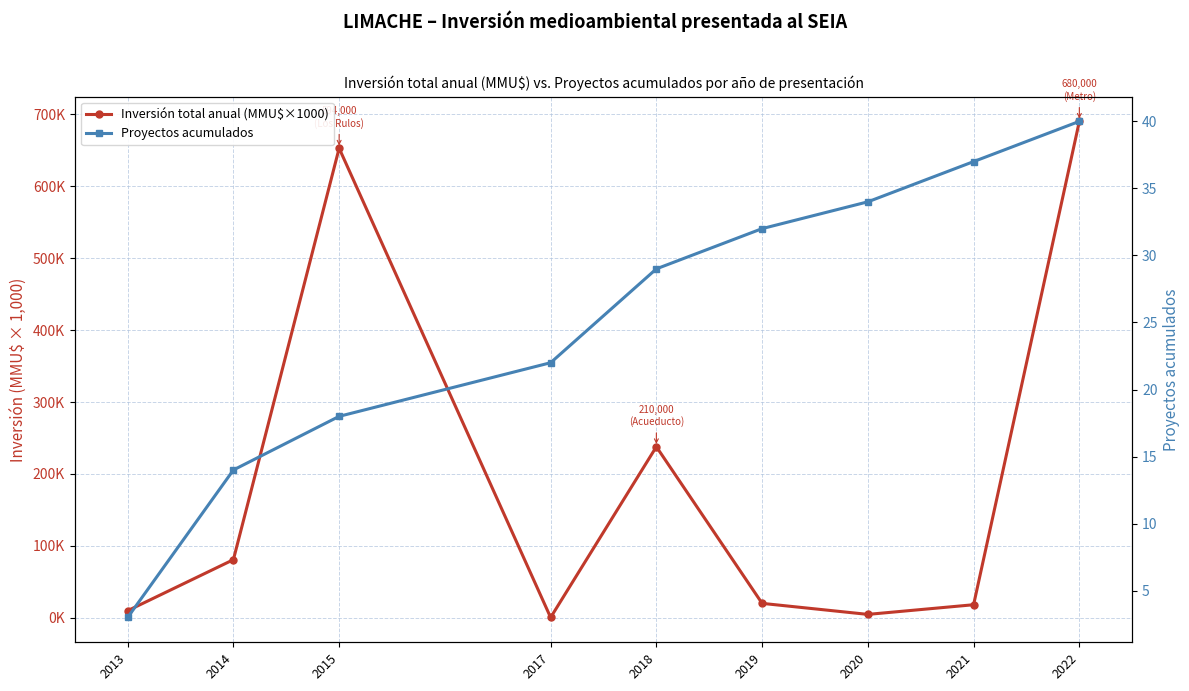

Which series has the widest spread of values?

Inversión total anual (MMU$×1000)